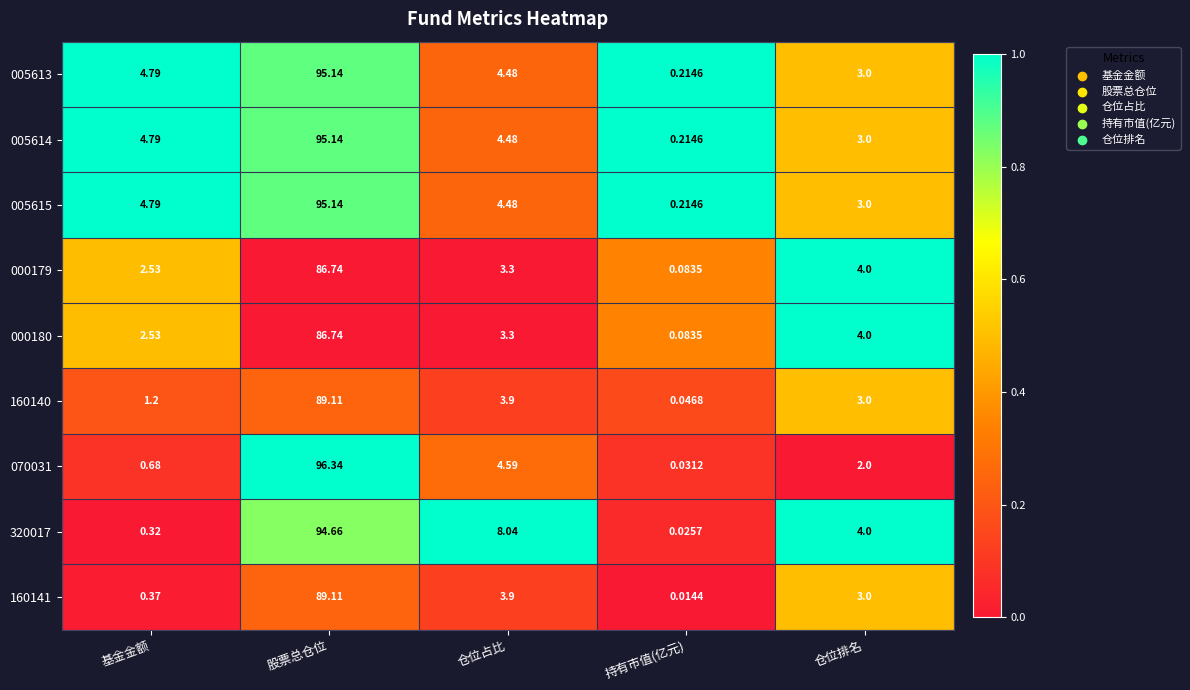

Between 仓位占比 and 持有市值(亿元), which series saw the biggest shift?

320017